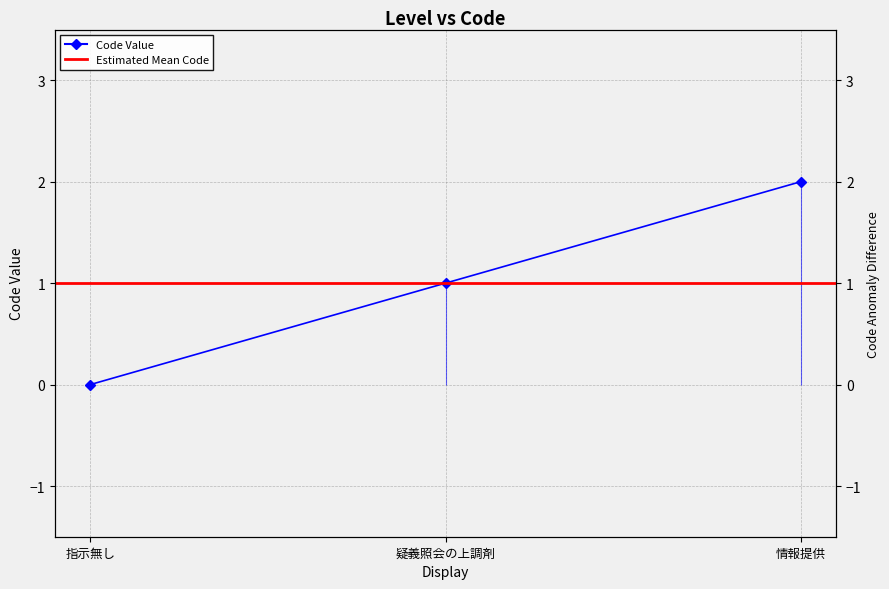

What is the average value?

1